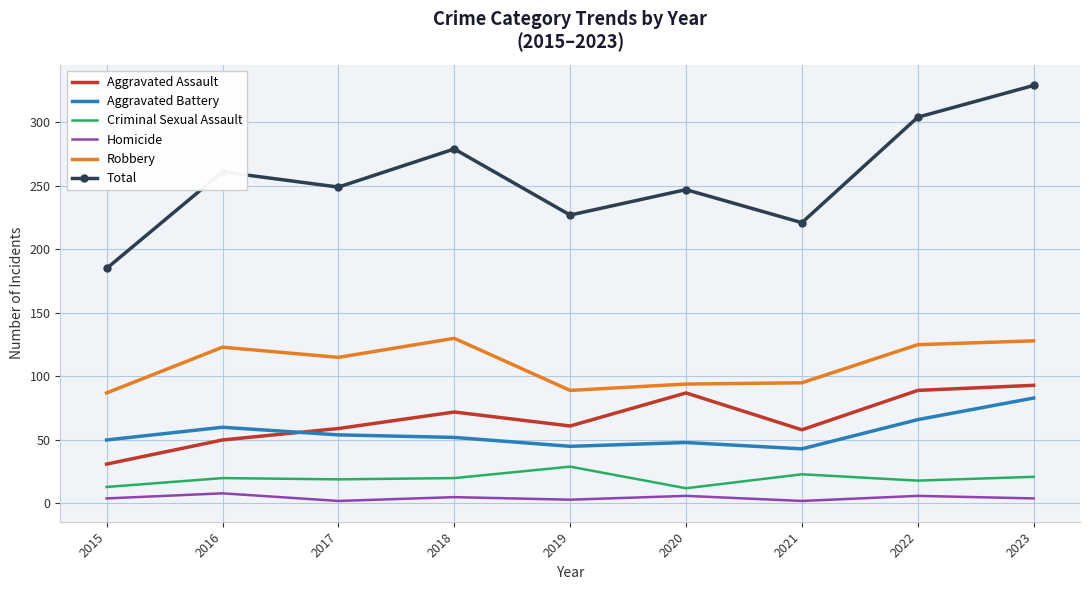

How many interior local valleys does the Total series have?

3